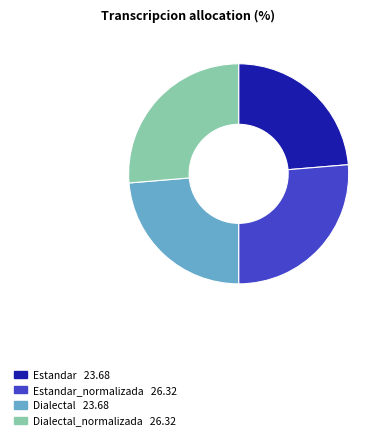

Is there a majority slice in this chart?

No